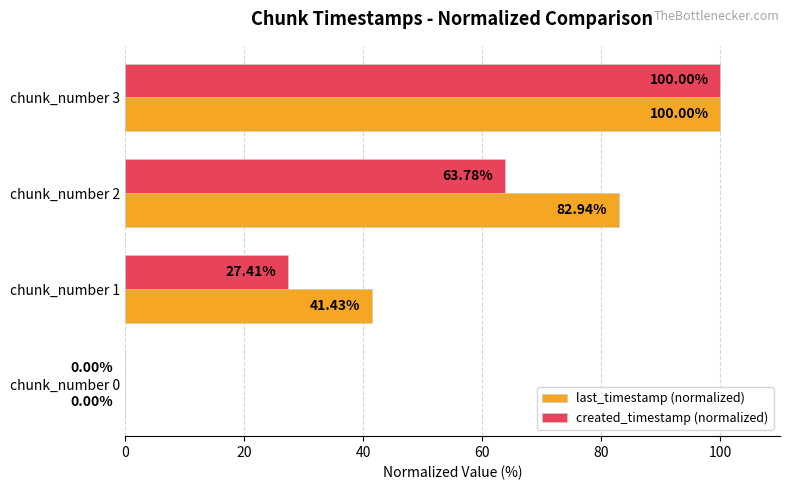

Which label corresponds to the largest value in the chart?

chunk_number 3